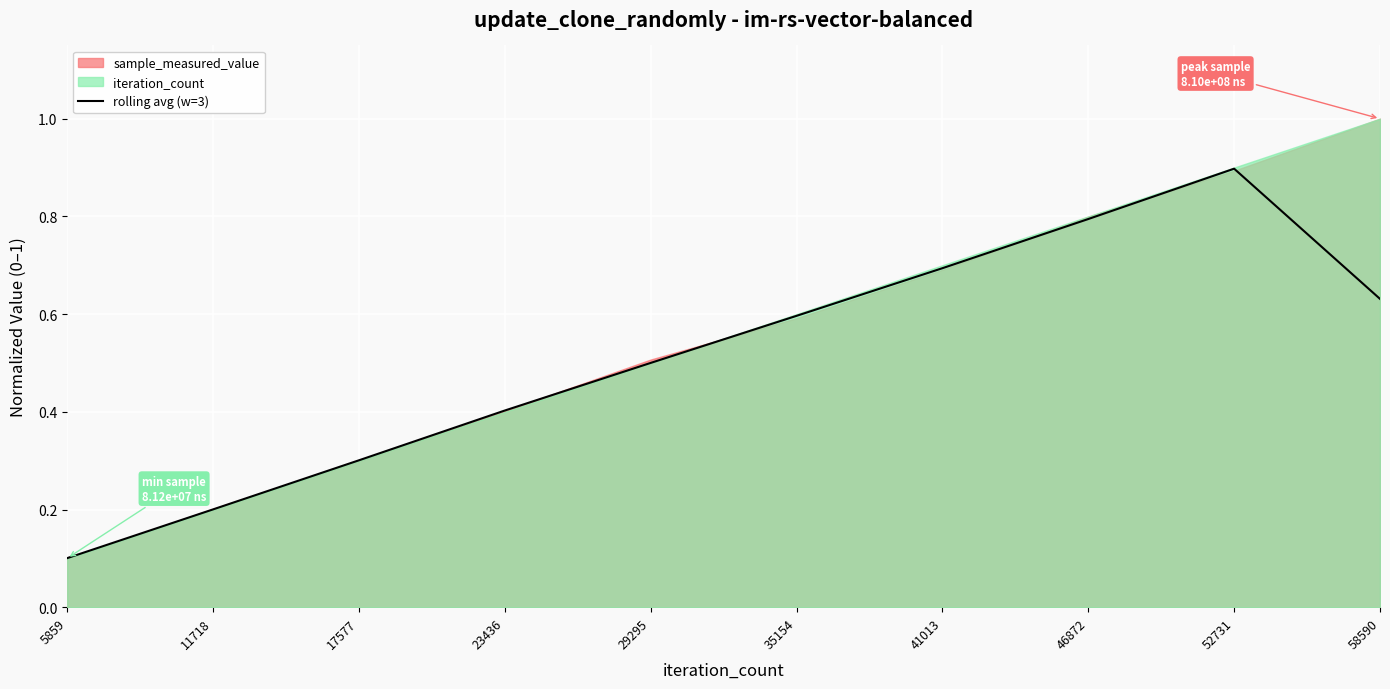

Where is the first local maximum?

52731